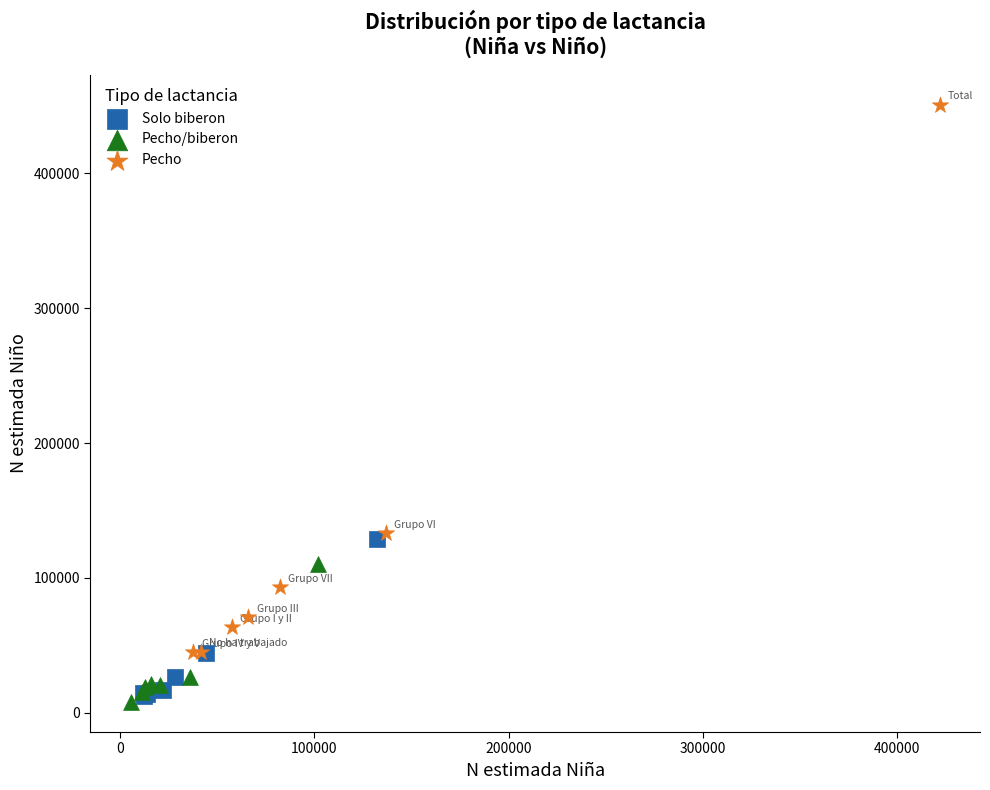

Which series contains the highest Y value?

Pecho